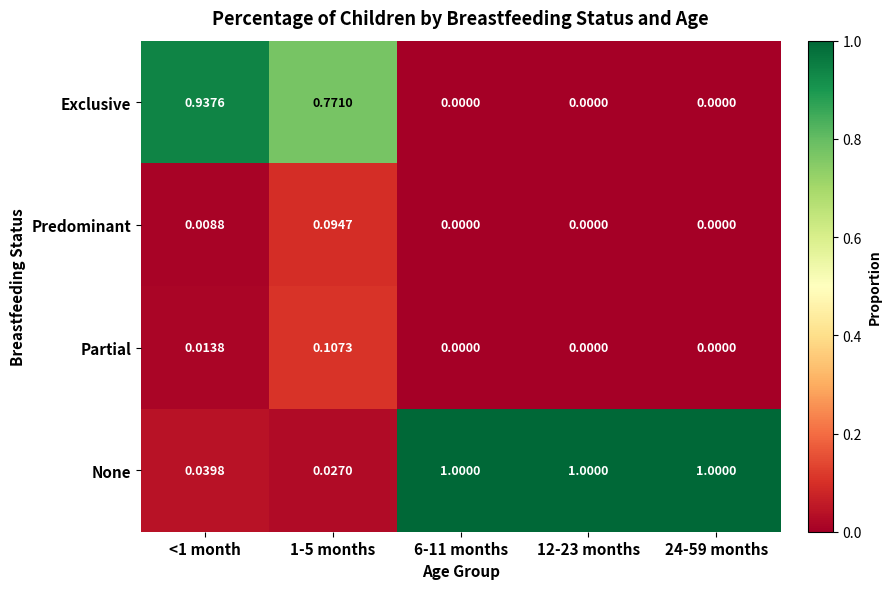

Which series has the widest spread of values?

None